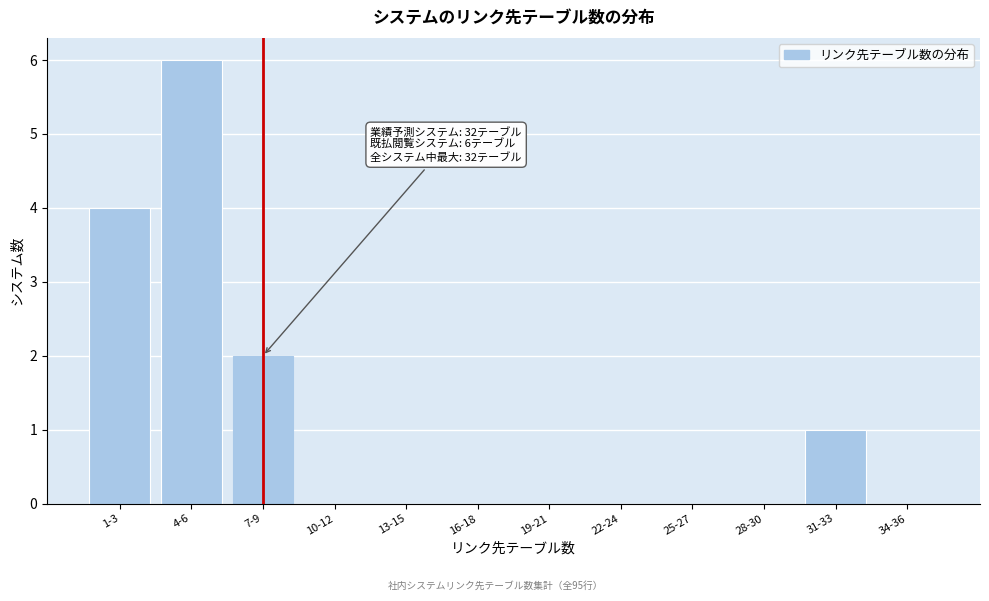

Reading left to right, extract all data points from this chart.

1-3=4	4-6=6	7-9=2	10-12=0	13-15=0	16-18=0	19-21=0	22-24=0	25-27=0	28-30=0	31-33=1	34-36=0